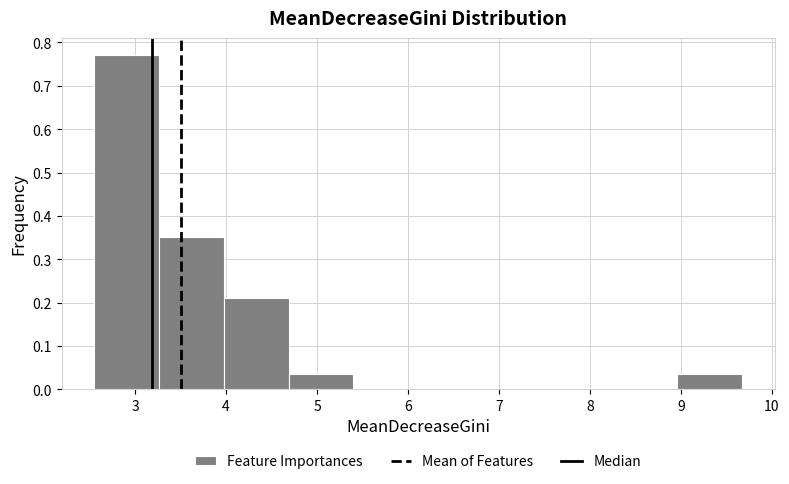

Reading left to right, transcribe this chart: for each bar, give the range it covers on the x-axis and its height. Neither the bar edges nor the heights are printed on the chart, so give them approximately, as read against the axes.

2.5 to 3.3: 0.77
3.3 to 4.0: 0.35
4.0 to 4.7: 0.21
4.7 to 5.4: 0.04
5.4 to 6.1: 0
6.1 to 6.8: 0
6.8 to 7.5: 0
7.5 to 8.2: 0
8.2 to 9.0: 0
9.0 to 9.7: 0.04